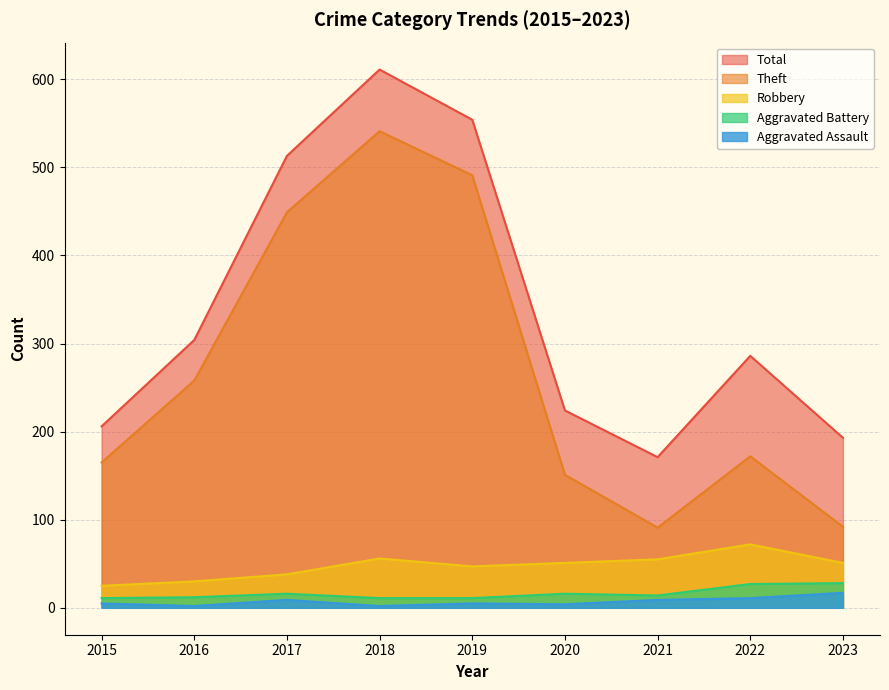

How many series are shown in this chart?

5